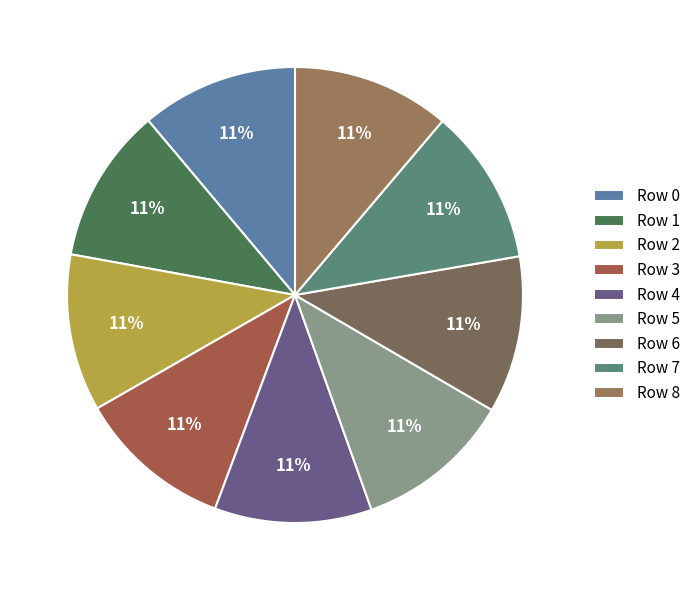

How many segments does this pie chart have?

9